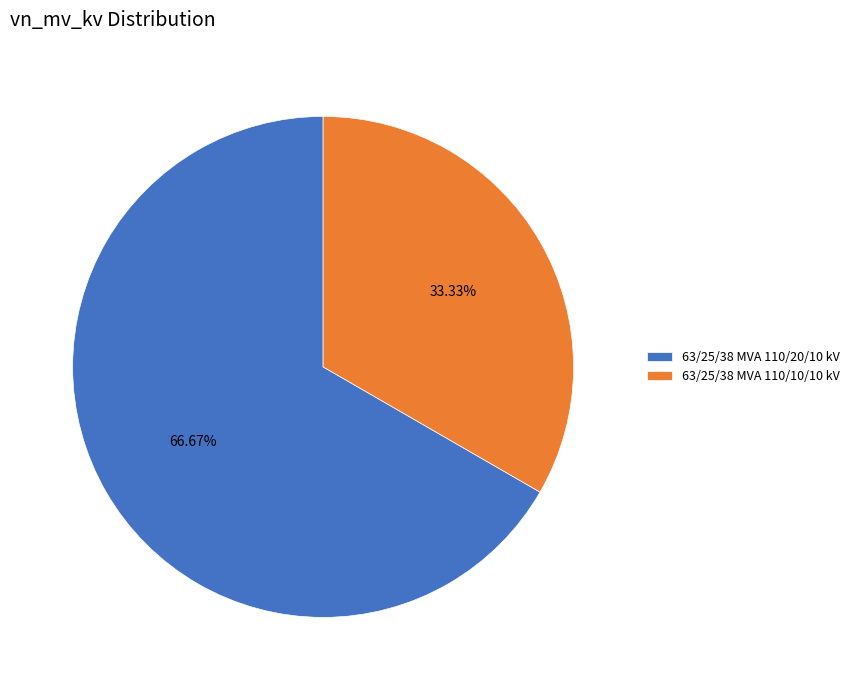

To the nearest percent, what is the difference between the largest and smallest slice percentages?

33%